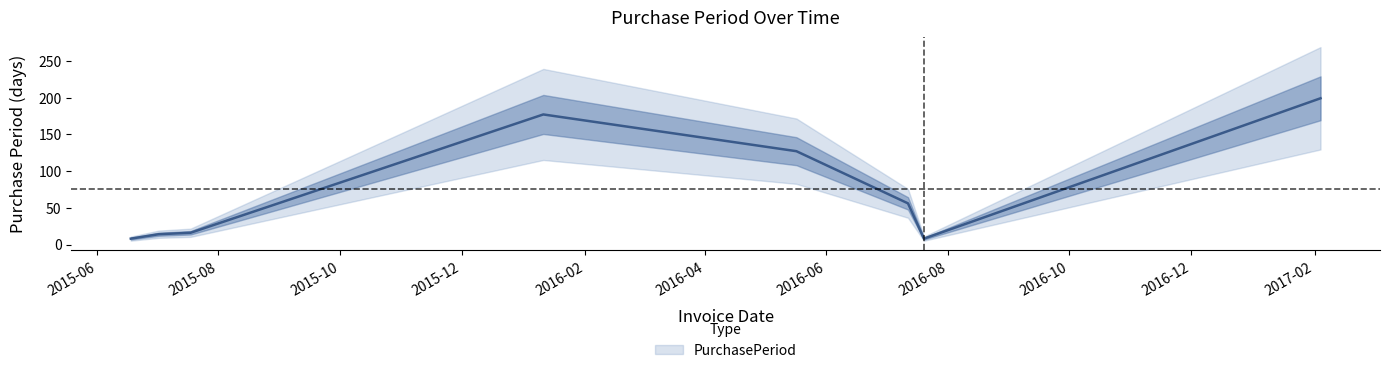

How many lines are shown in the chart?

1